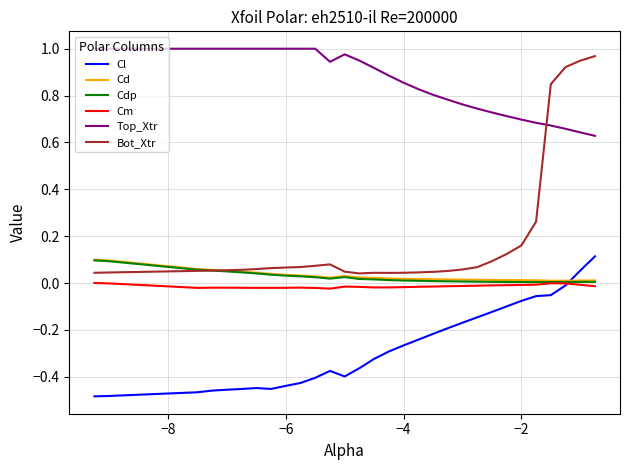

Which series has the widest spread of values?

Bot_Xtr